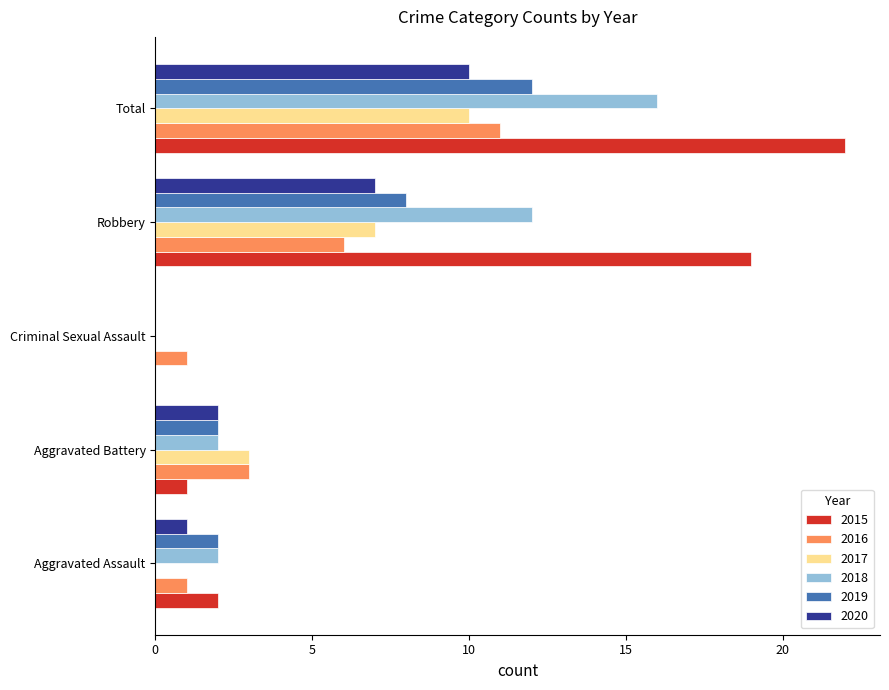

How many 2016 values are between 1 and 6?

4